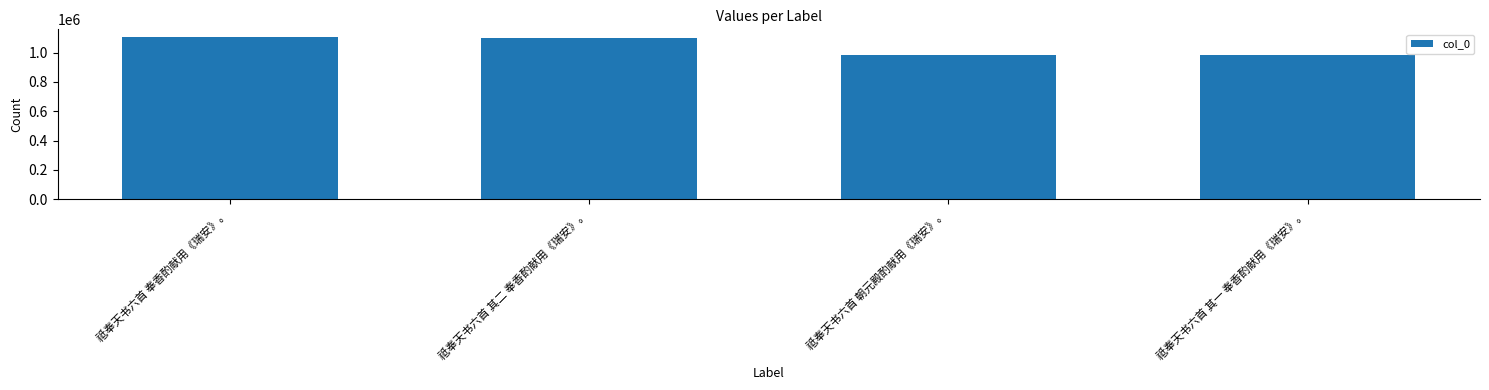

What is the sum of all values?

4172627